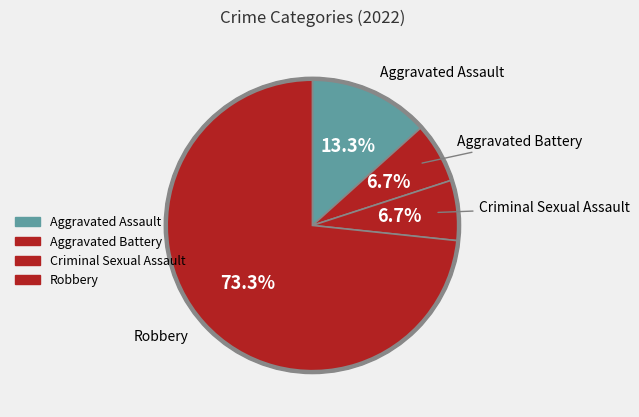

Which has a higher value, Criminal Sexual Assault or Robbery?

Robbery